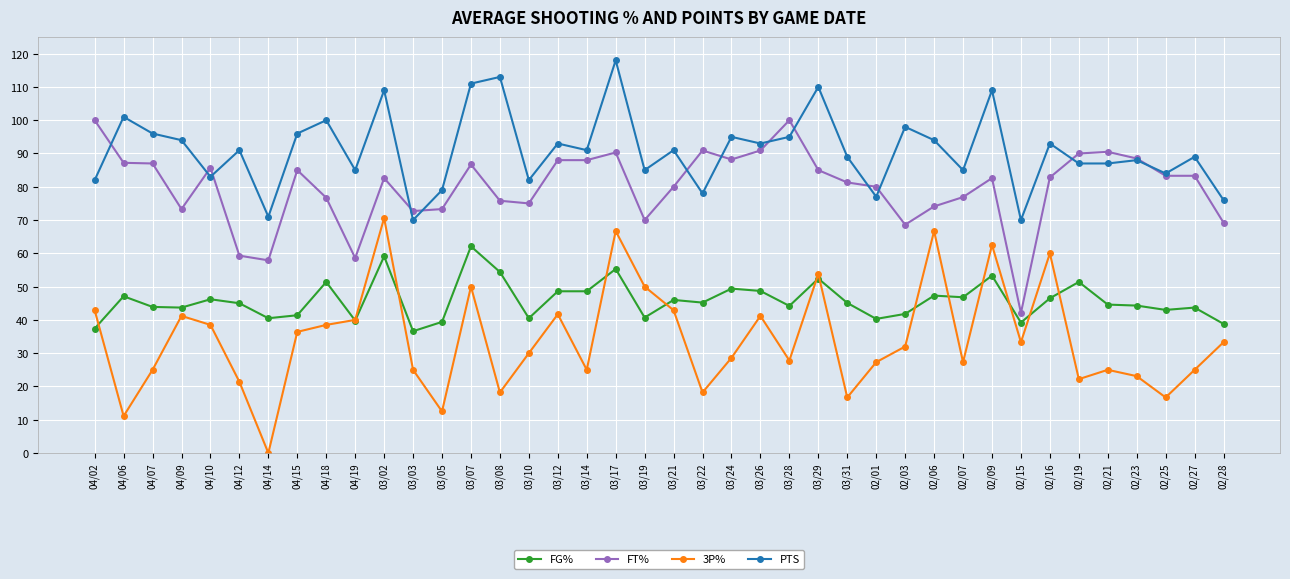

What are all the series names shown in the legend?

FG%, FT%, 3P%, PTS